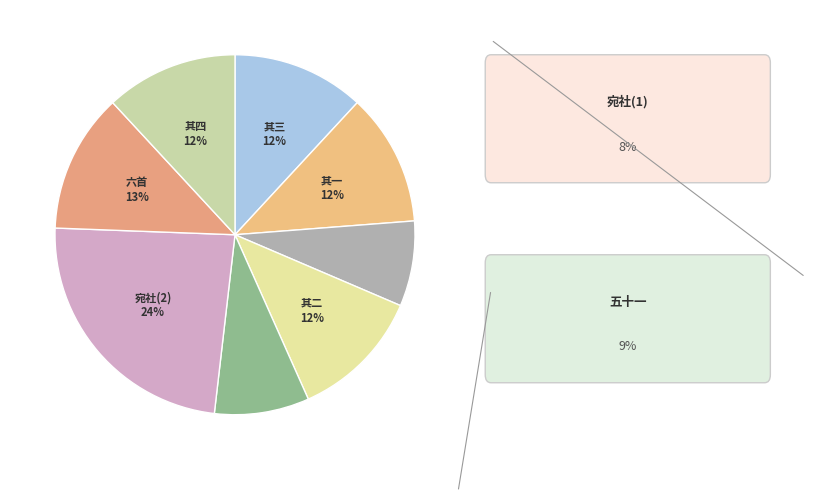

Count the number of slices in the pie.

8